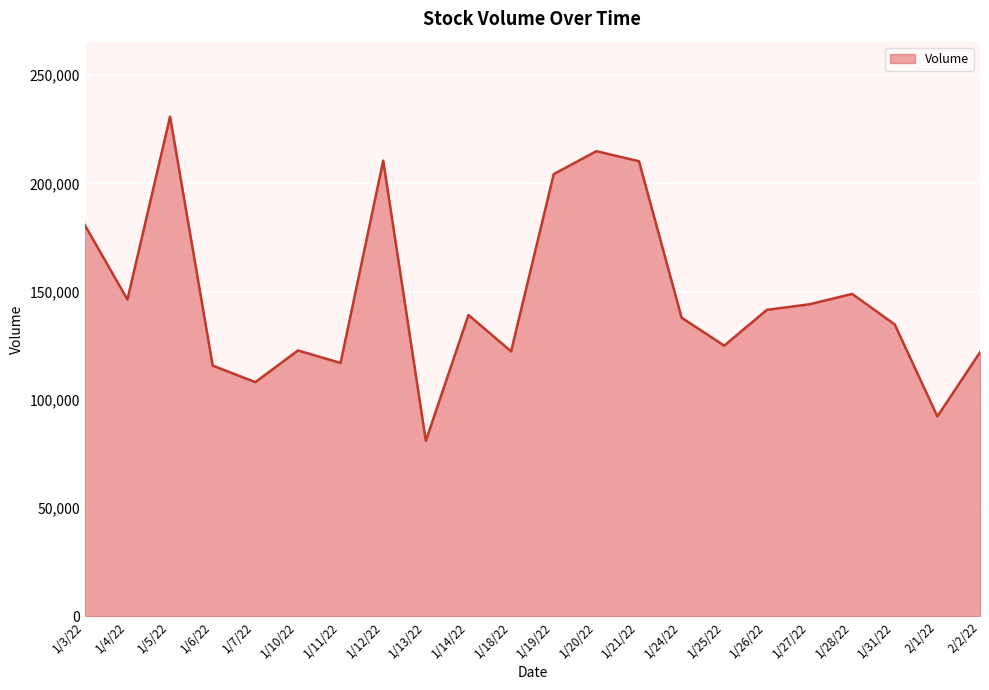

Between 1/26/22 and 1/10/22, which is larger?

1/26/22